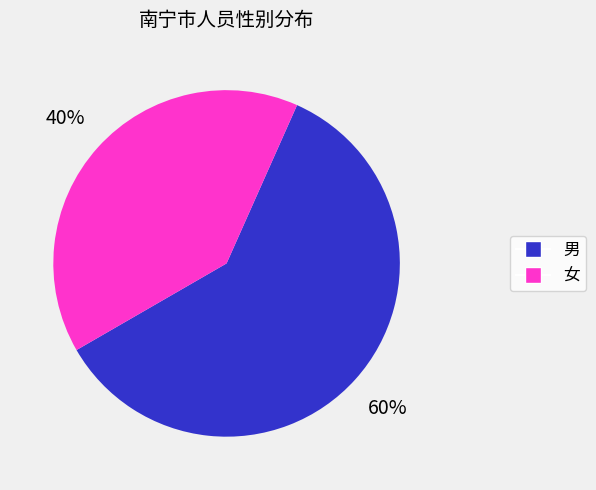

To the nearest percent, what is the difference between the largest and smallest slice percentages?

20%